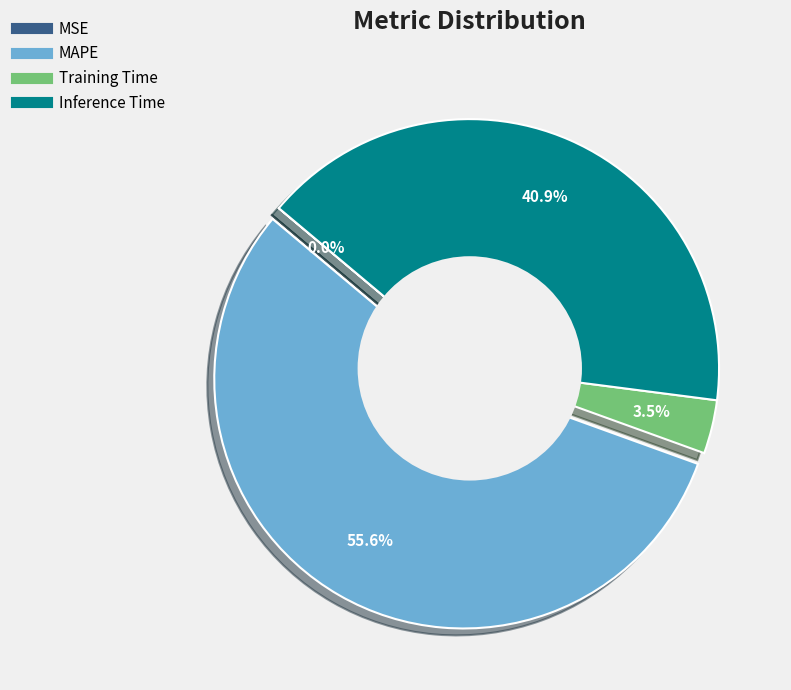

Is there any slice that represents more than half of the pie?

Yes